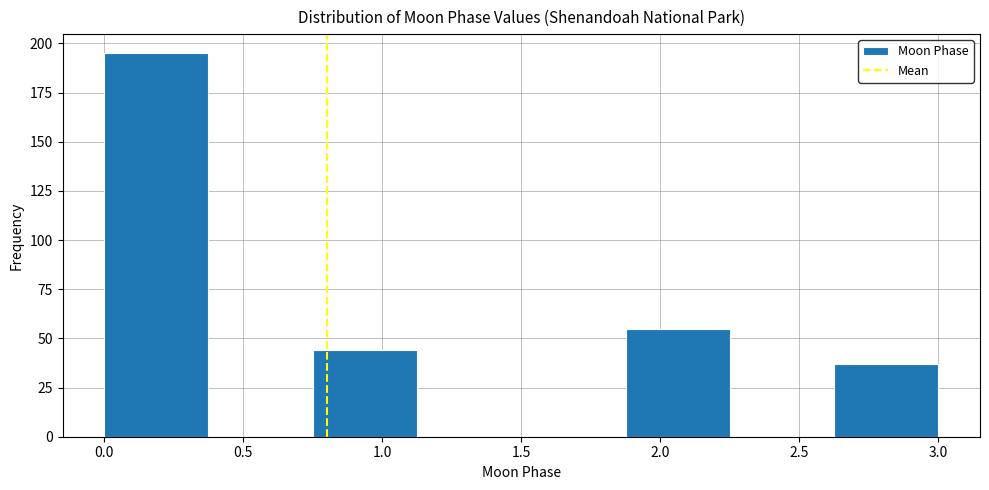

Reading left to right, list every bar in this chart as the range it spans on the x-axis followed by its height. Neither the bar edges nor the heights are printed on the chart, so give them approximately, as read against the axes.

0.000 to 0.375: 195
0.375 to 0.750: 0
0.750 to 1.125: 45
1.125 to 1.500: 0
1.500 to 1.875: 0
1.875 to 2.250: 55
2.250 to 2.625: 0
2.625 to 3.000: 35